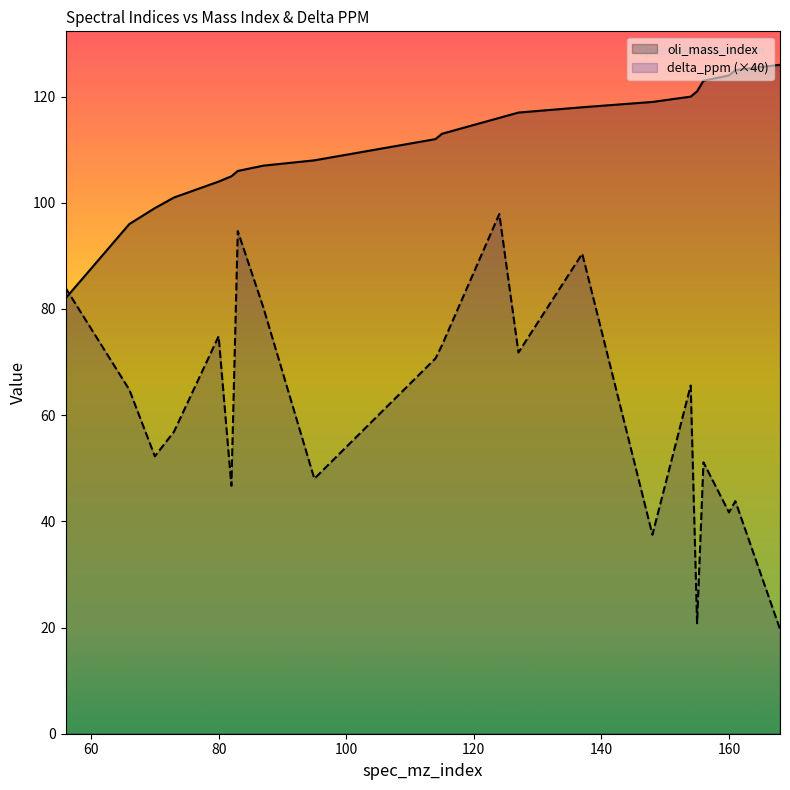

At how many categories does at least one series exceed 33?

21